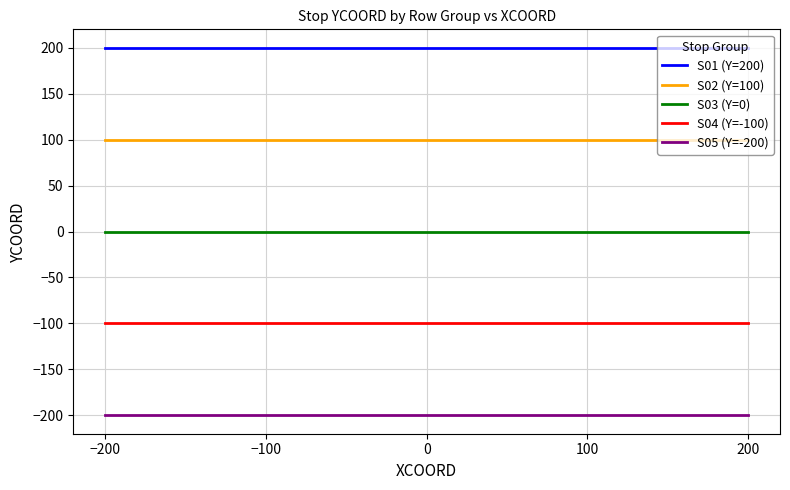

What are all the series names shown in the legend?

S01 (Y=200), S02 (Y=100), S03 (Y=0), S04 (Y=-100), S05 (Y=-200)